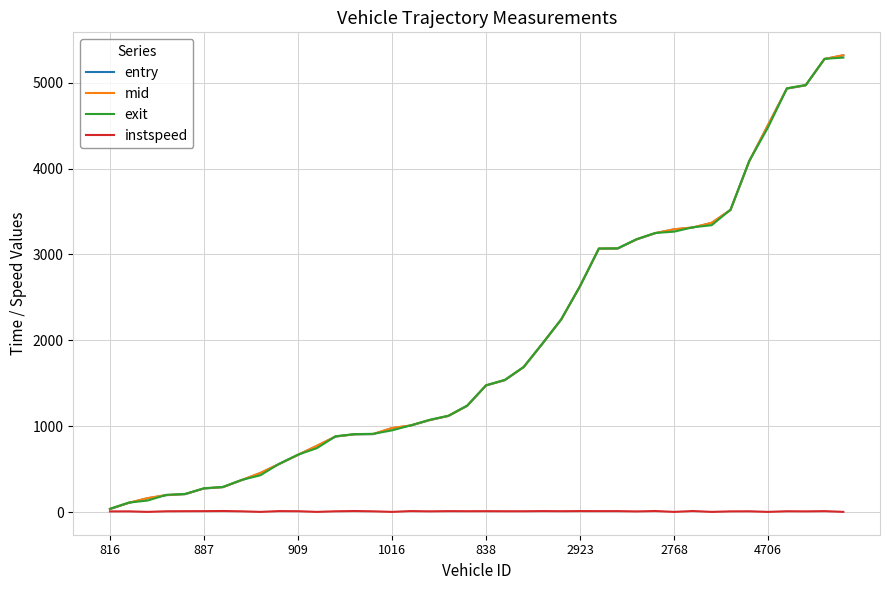

At which label does entry reach its peak?

39